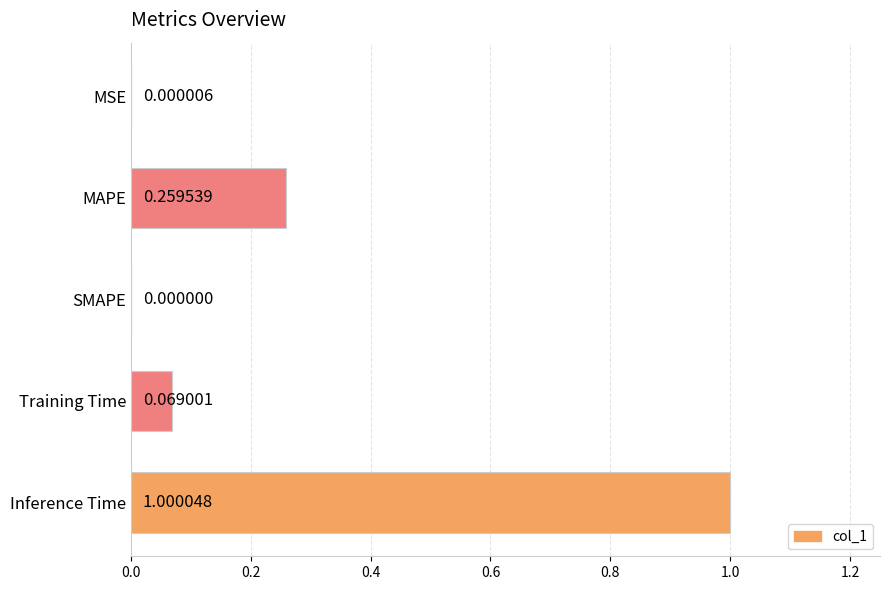

What is the sum of all values?

1.3